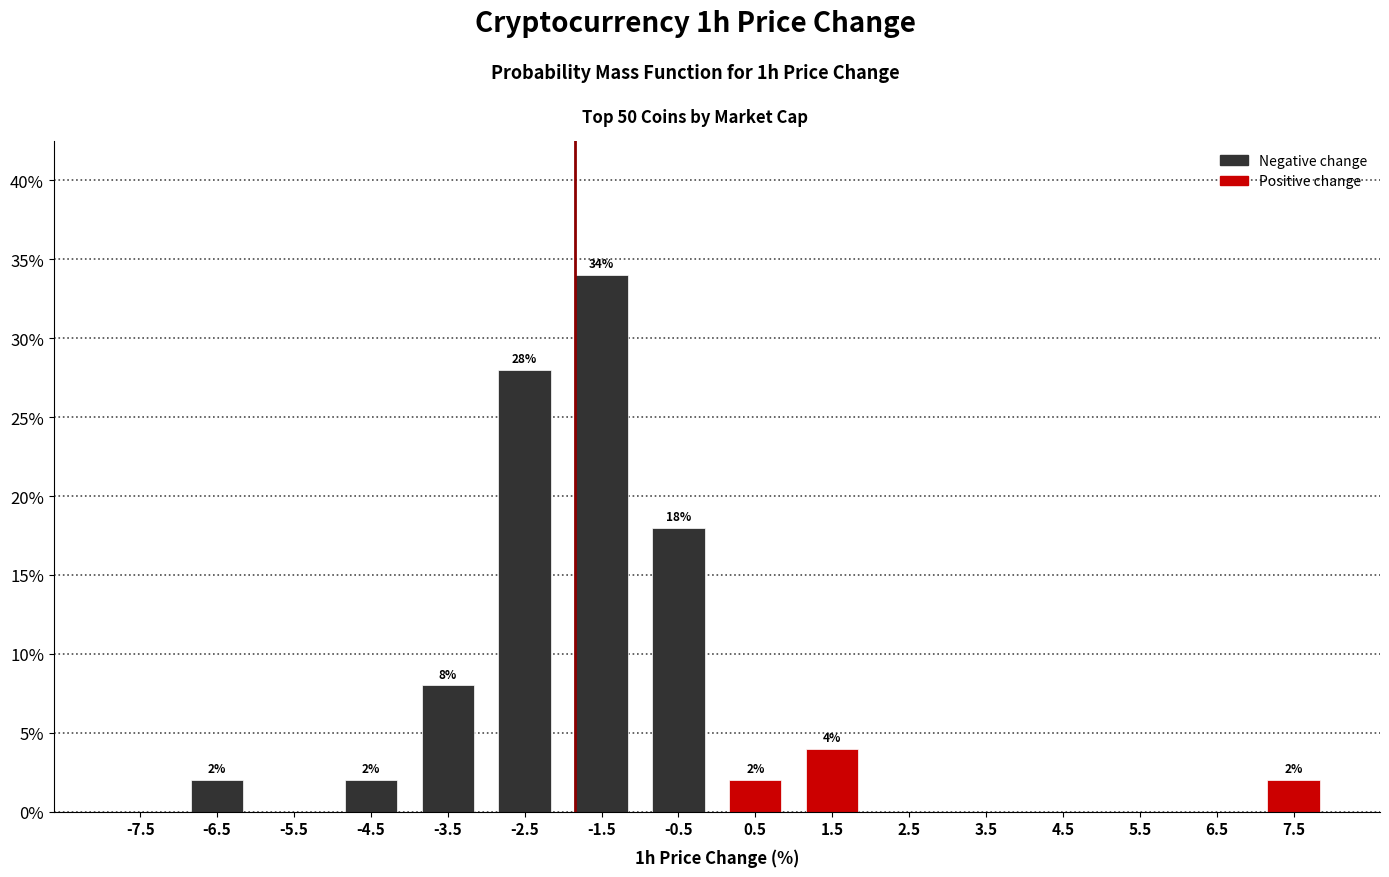

Which range on the x-axis has the tallest bar?

-2 to -1